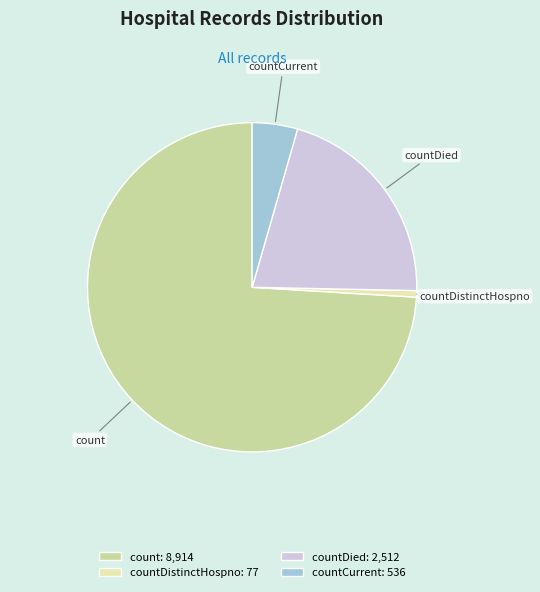

Which has a higher value, countDied or count?

count